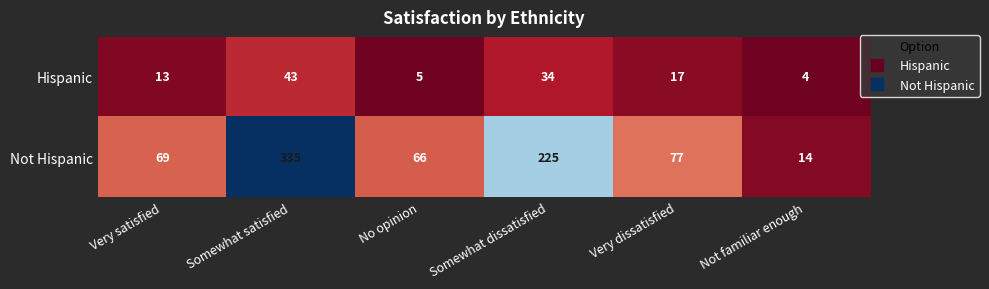

The Not Hispanic series shows 69 at Very satisfied. True or false?

True